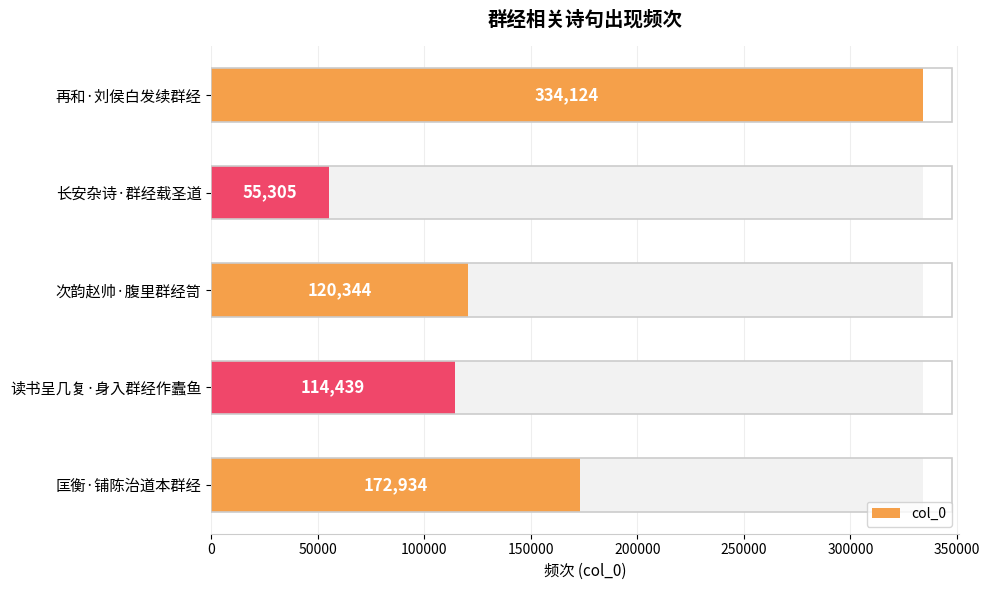

What is the sum of the values at 再和·刘侯白发续群经 and 读书呈几复·身入群经作蠹鱼?

448563